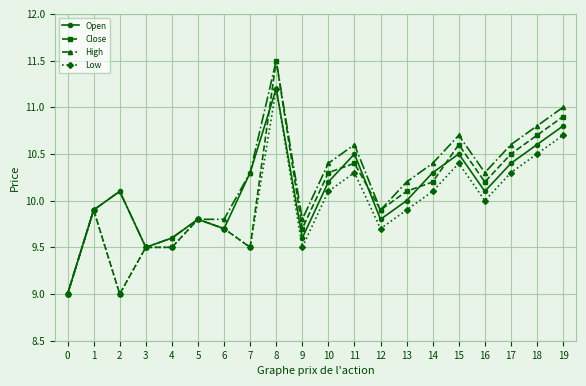

What is the sum of the High values at 2 and 3?

19.6